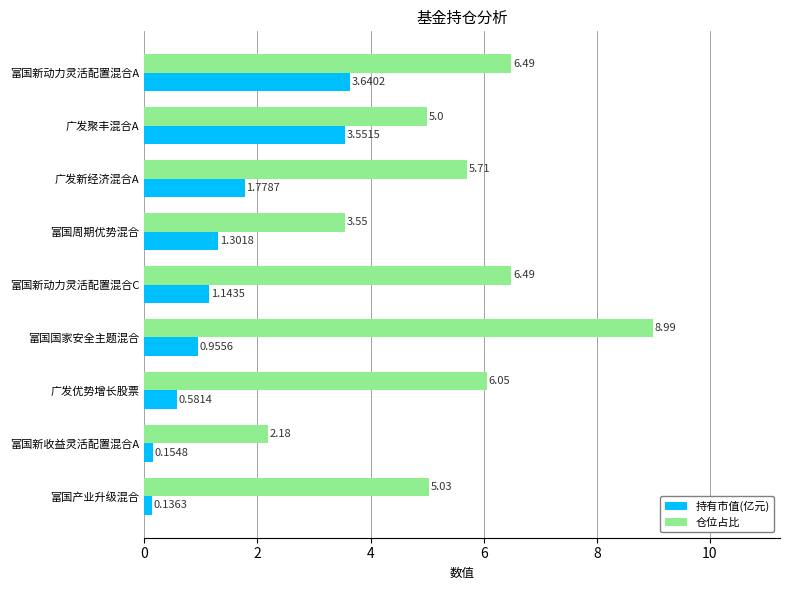

What is the maximum value shown in the chart?

9.0